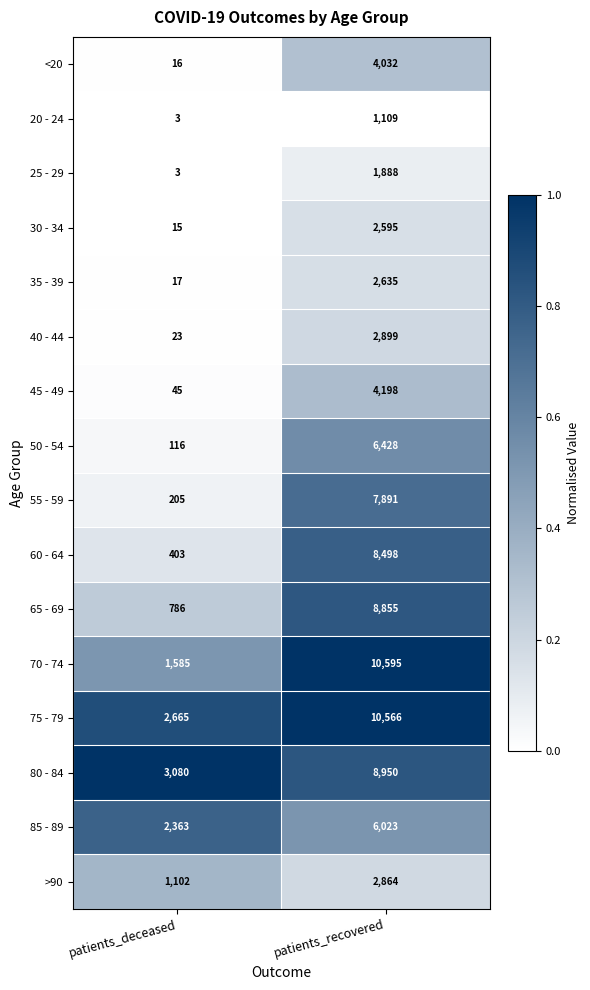

Rank the categories by 25 - 29 value from lowest to highest.

patients_deceased, patients_recovered